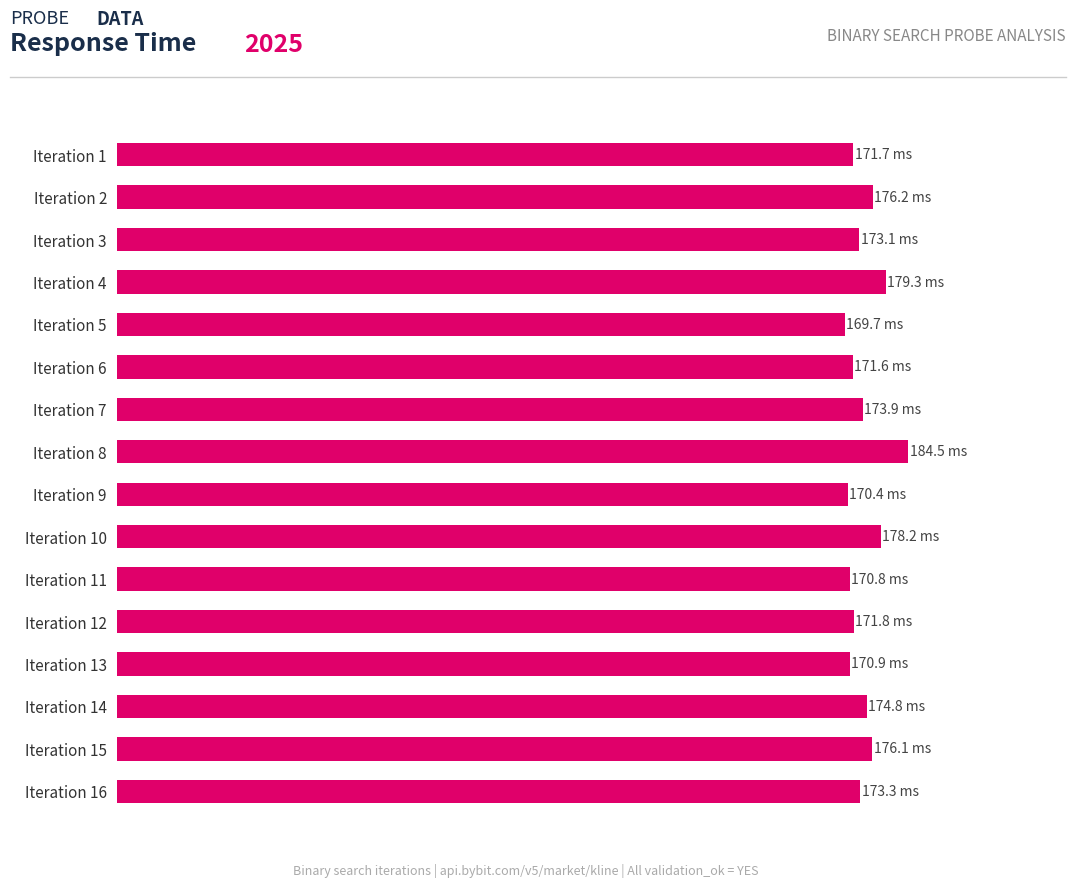

Does the chart contain any negative values?

No